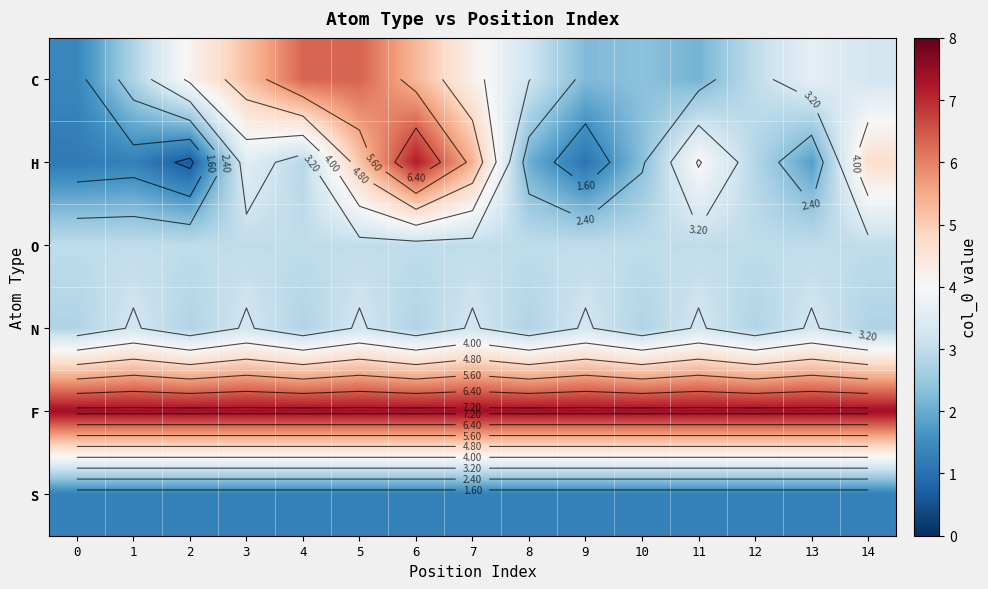

What is the difference between the maximum and minimum values in the N series?

0.5